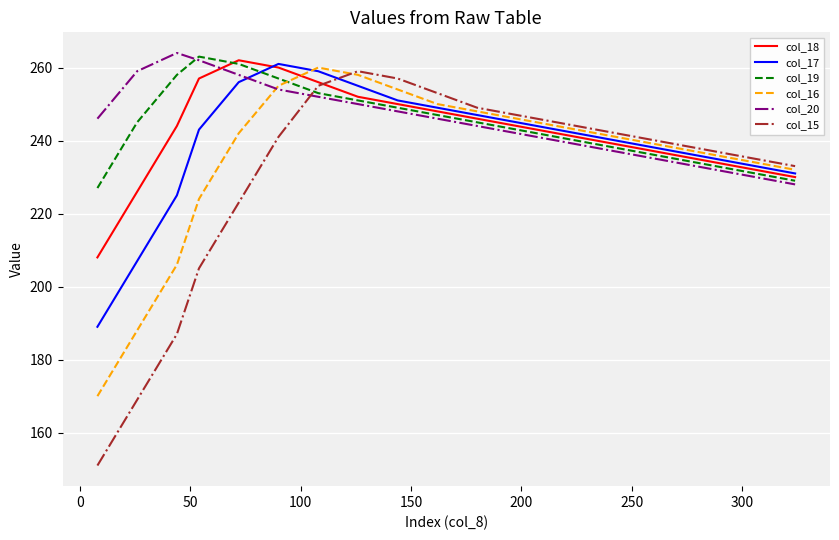

Which series has the largest range (max minus min)?

col_15